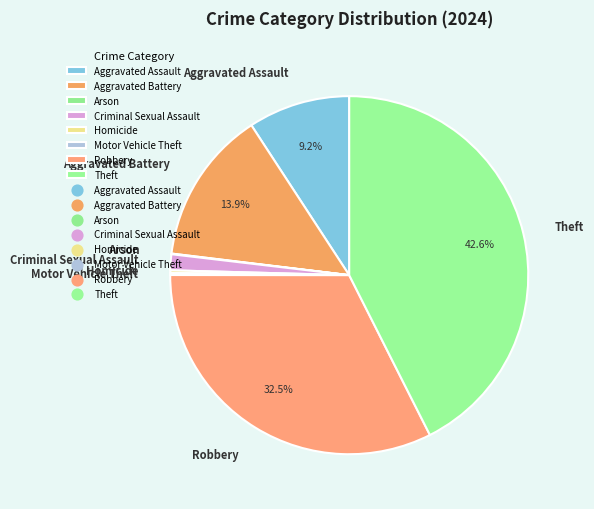

How much of the chart is everything except Theft?

57.4%